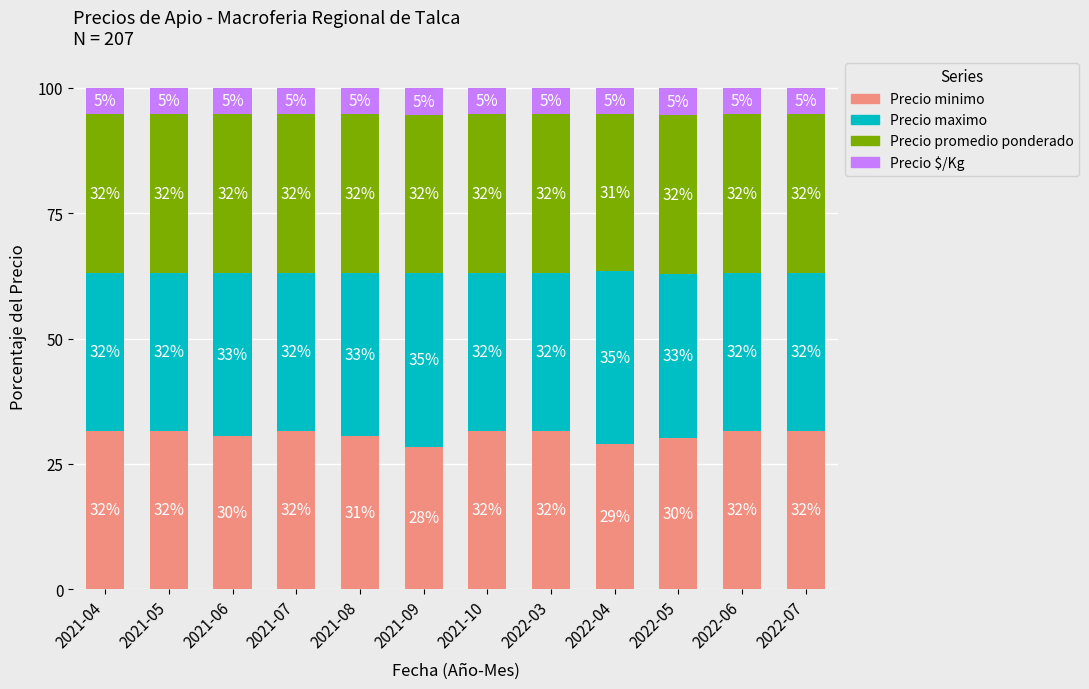

Are the bars grouped side by side (vs. stacked)?

No